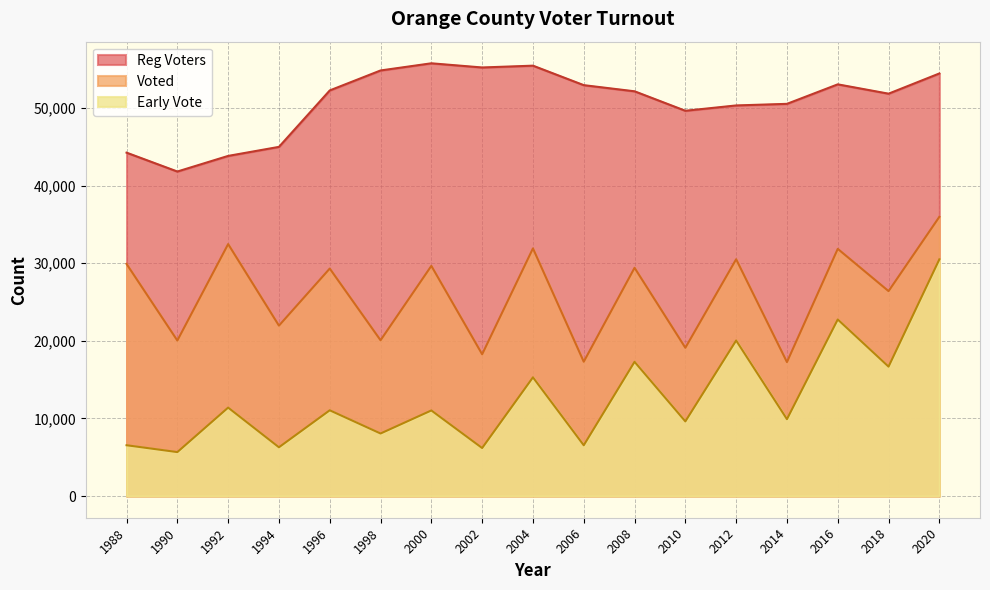

How many interior local peaks does the Early Vote series have?

7